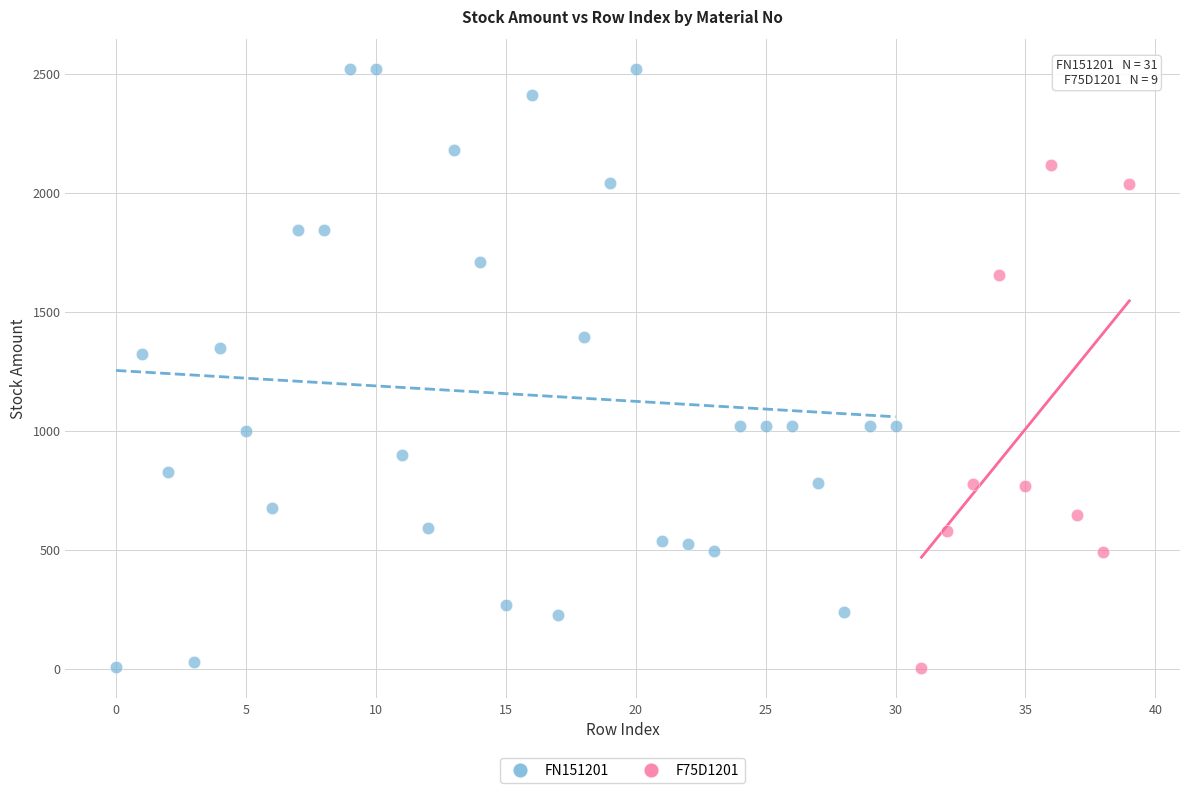

Which series has the largest Y range (max minus min)?

FN151201